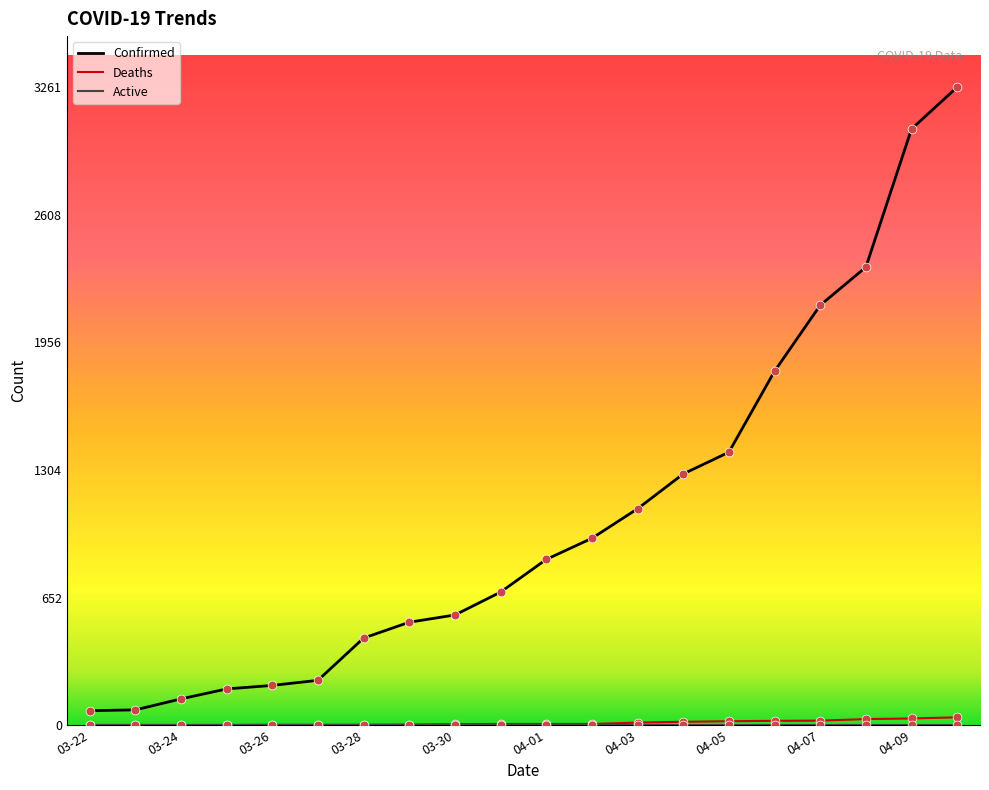

What is the maximum value shown in the chart?

3261